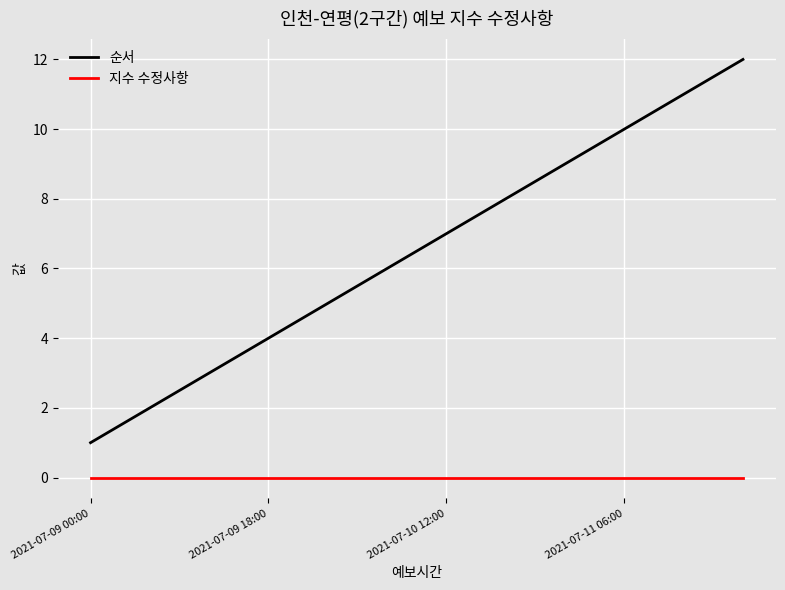

Rank the series by their average value, from lowest to highest.

지수 수정사항, 순서